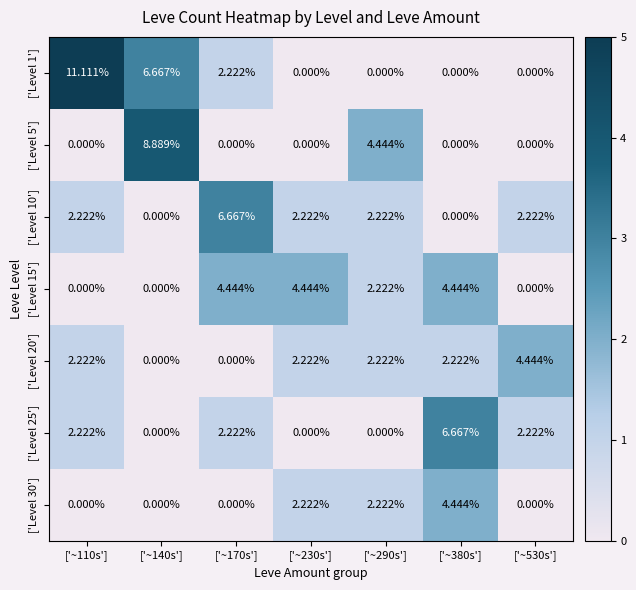

How many values in ['Level 5'] are above zero?

2